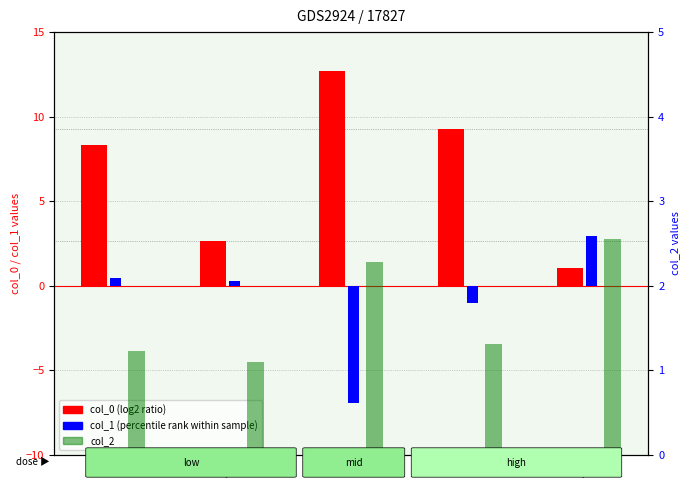

Which label corresponds to the smallest value in the chart?

O